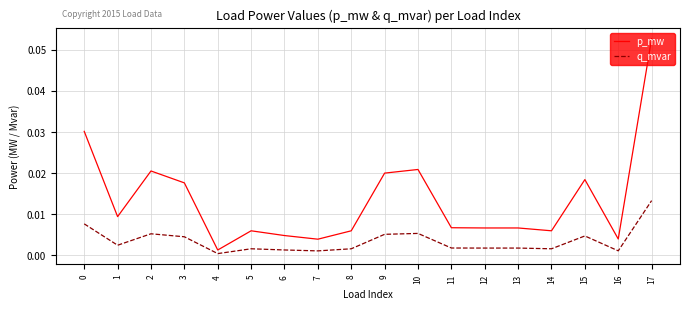

At which label does q_mvar reach its peak?

17